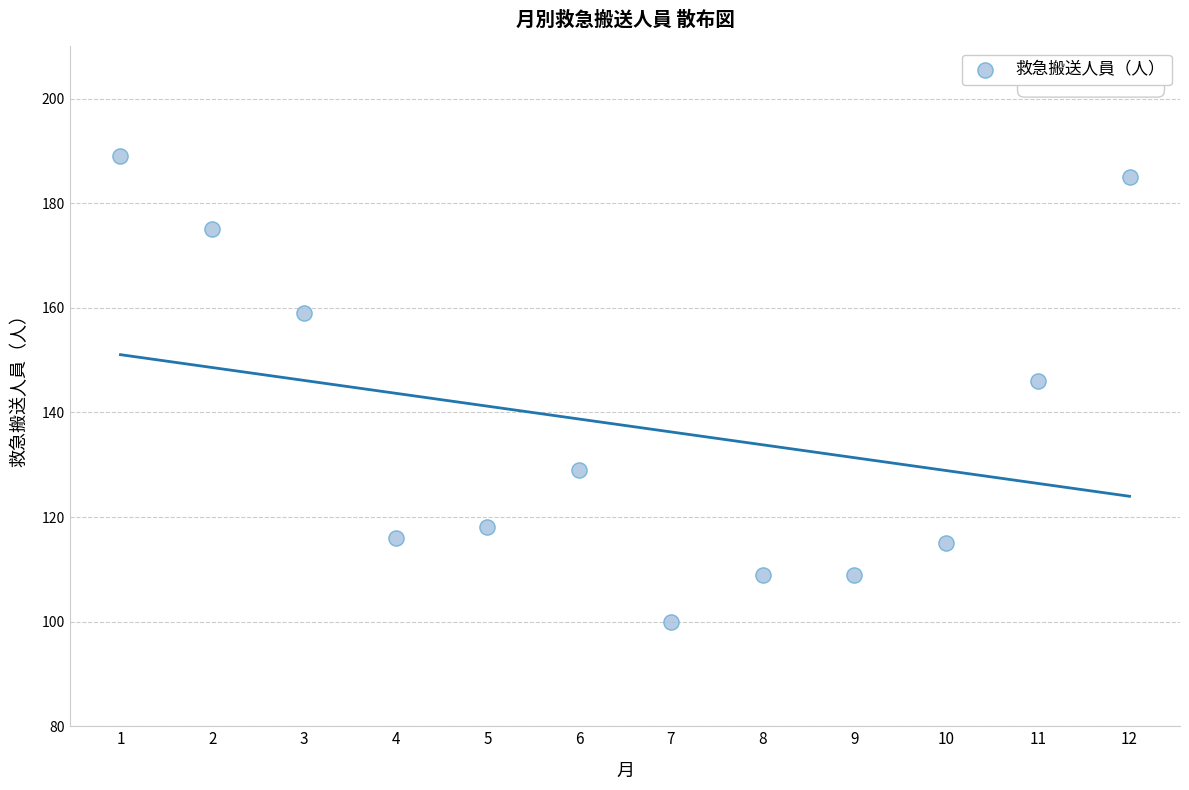

What is the range of Y values (max minus min)?

89